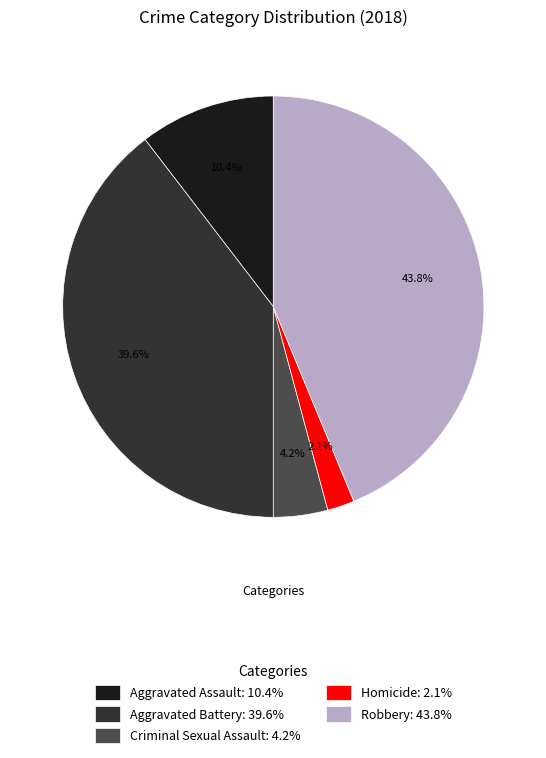

To the nearest percent, what portion does Aggravated Assault represent?

10%